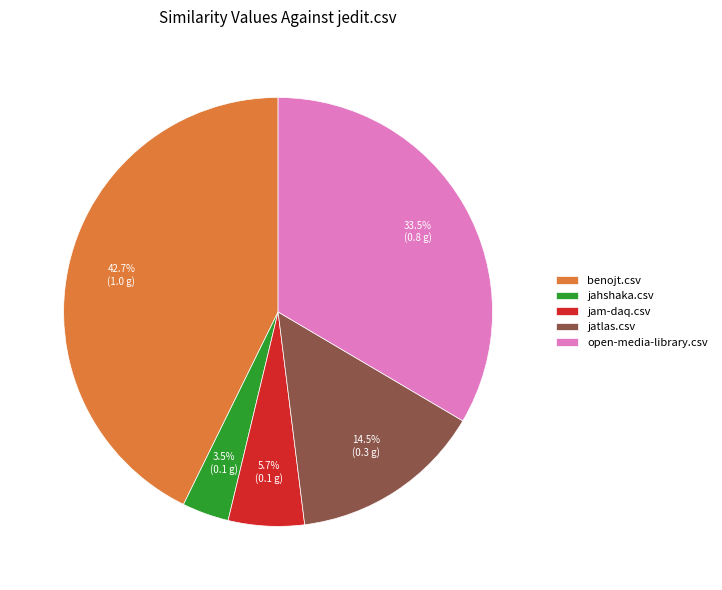

Approximately how many times larger is the value at open-media-library.csv compared to jatlas.csv?

2.3